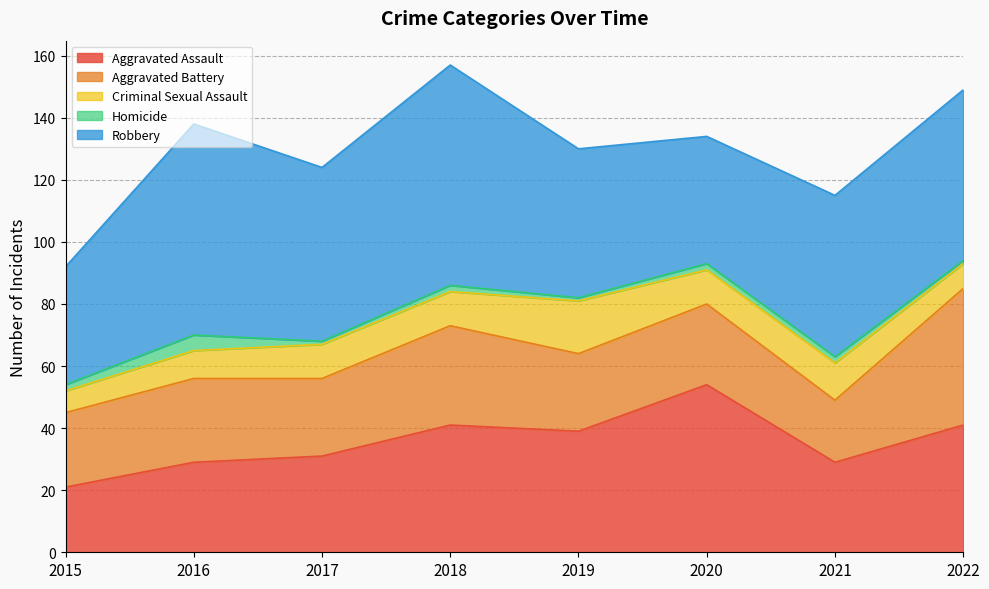

At how many categories does at least one series exceed 39?

7